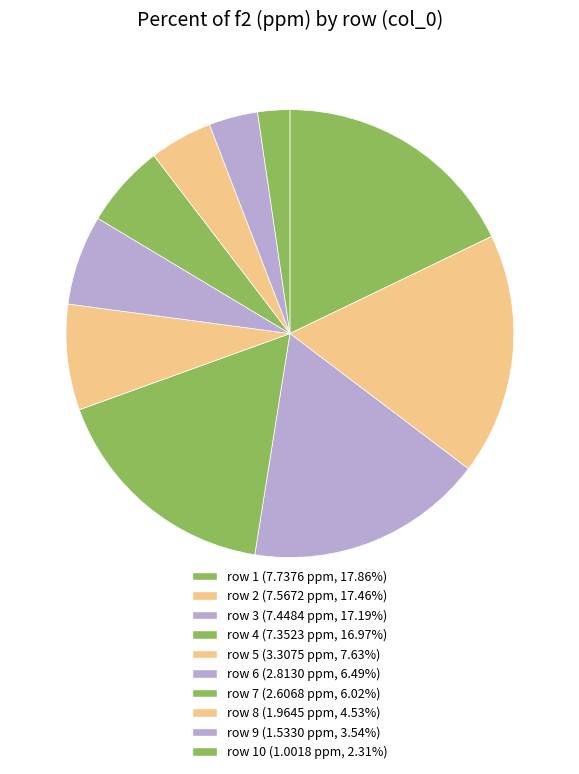

Does any single category account for the majority?

No